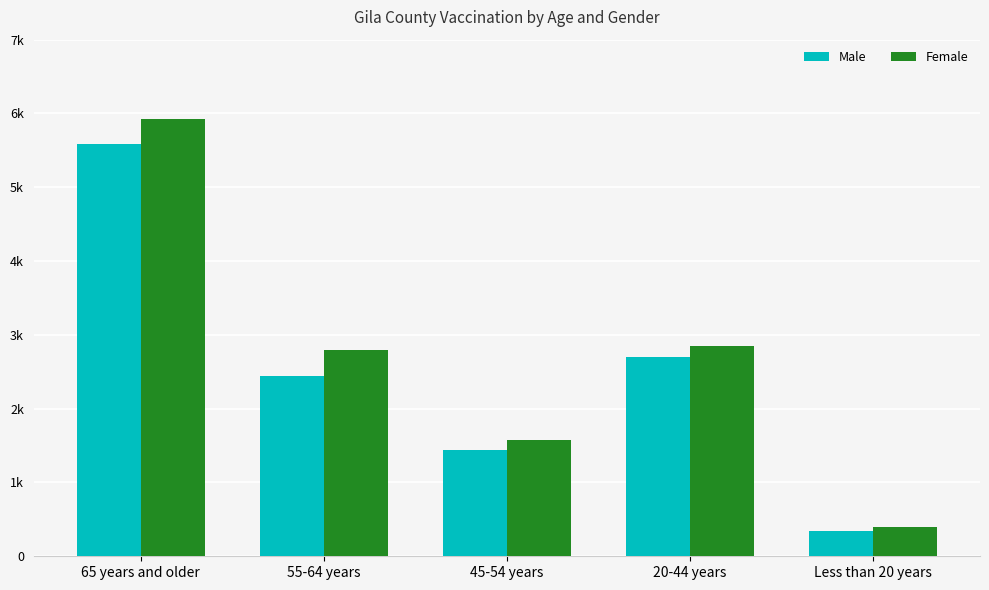

What is the minimum value for Female?

396